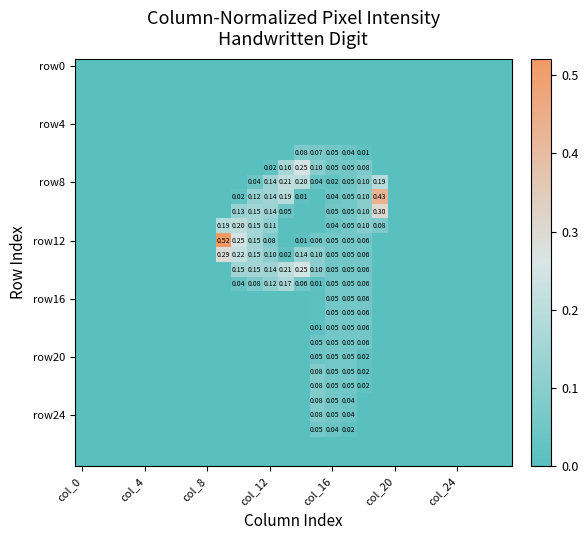

Which series has the largest range (max minus min)?

row12